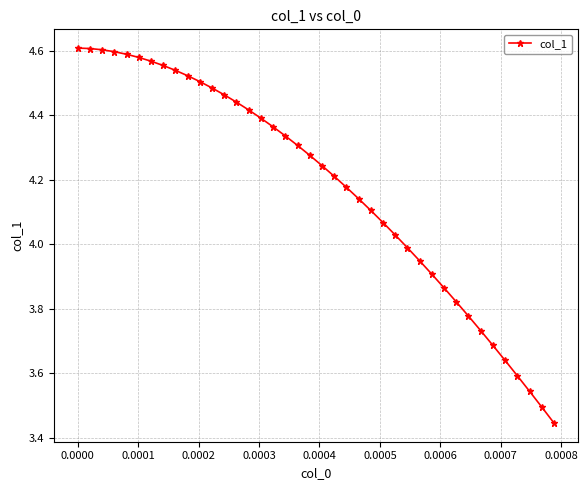

How many distinct data groups are displayed?

1